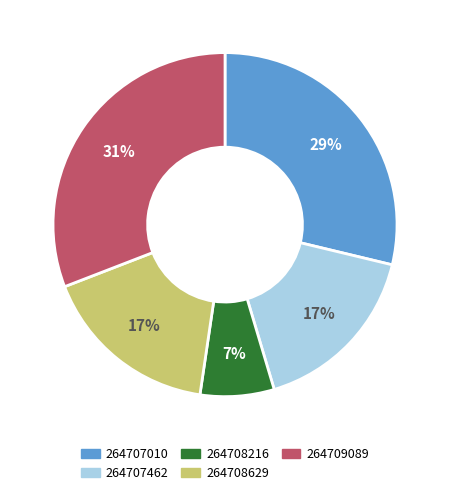

True or false: 264707462 accounts for 17% of the total.

True